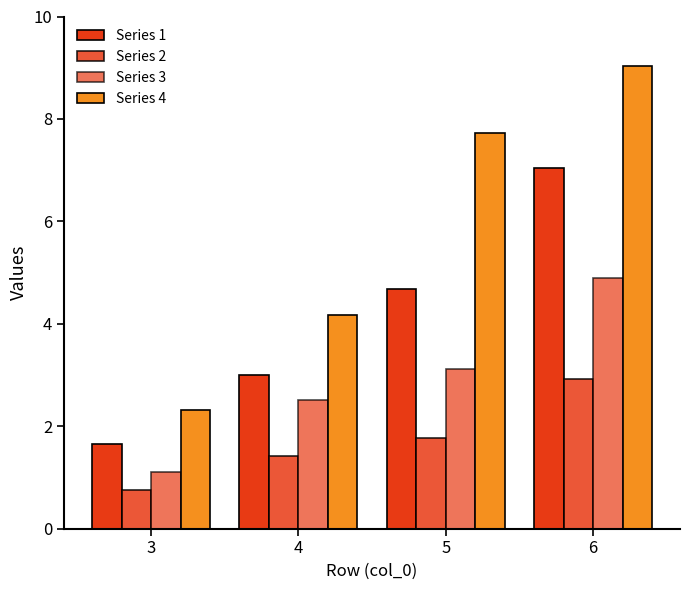

Which series has the largest total across all categories?

Series 4